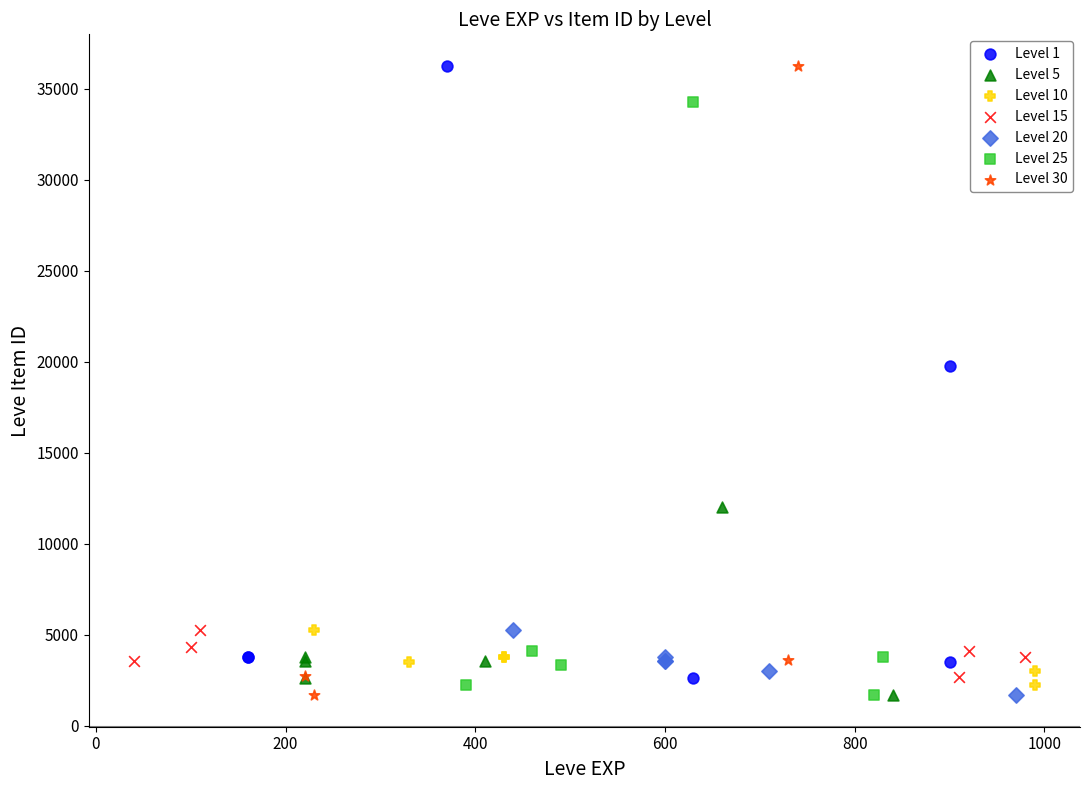

Which series has the widest spread of Y values?

Level 30